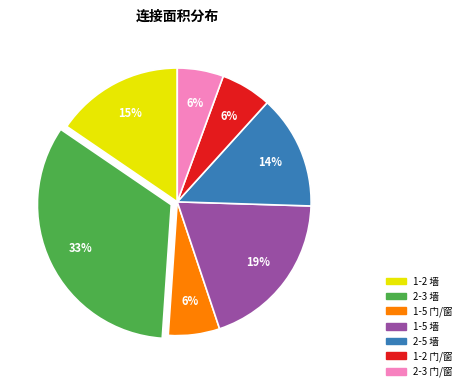

How many segments does this pie chart have?

7